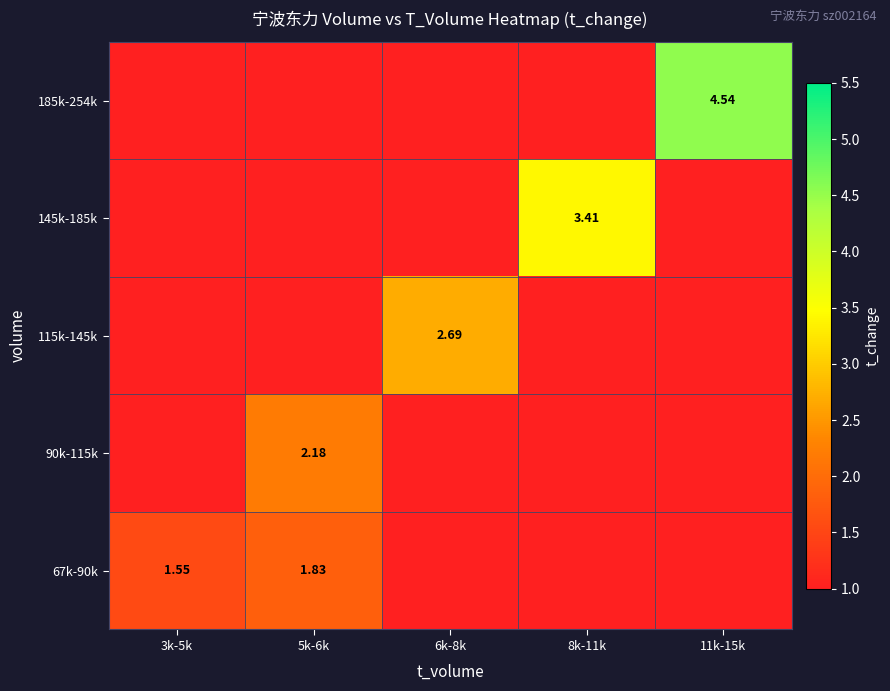

Between 11k-15k and 5k-6k, which is larger?

5k-6k